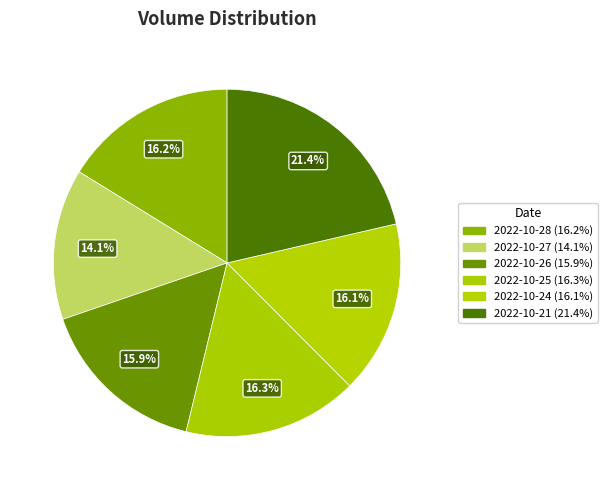

To the nearest percent, what percentage of the pie is 2022-10-24?

16%